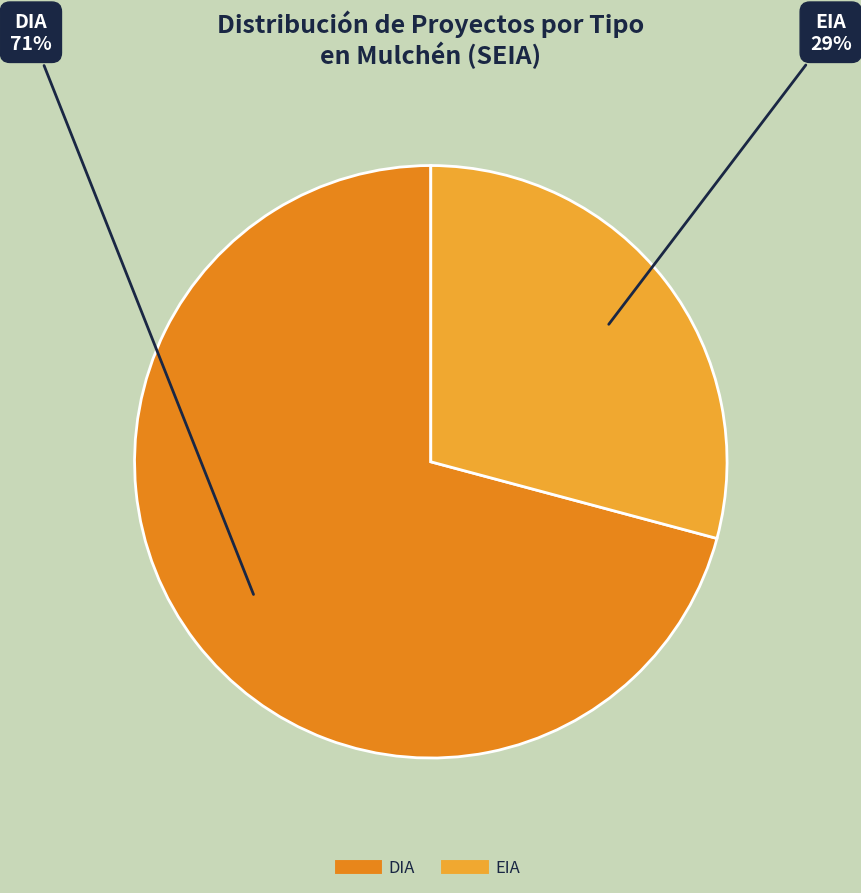

Is there any slice that represents more than half of the pie?

Yes